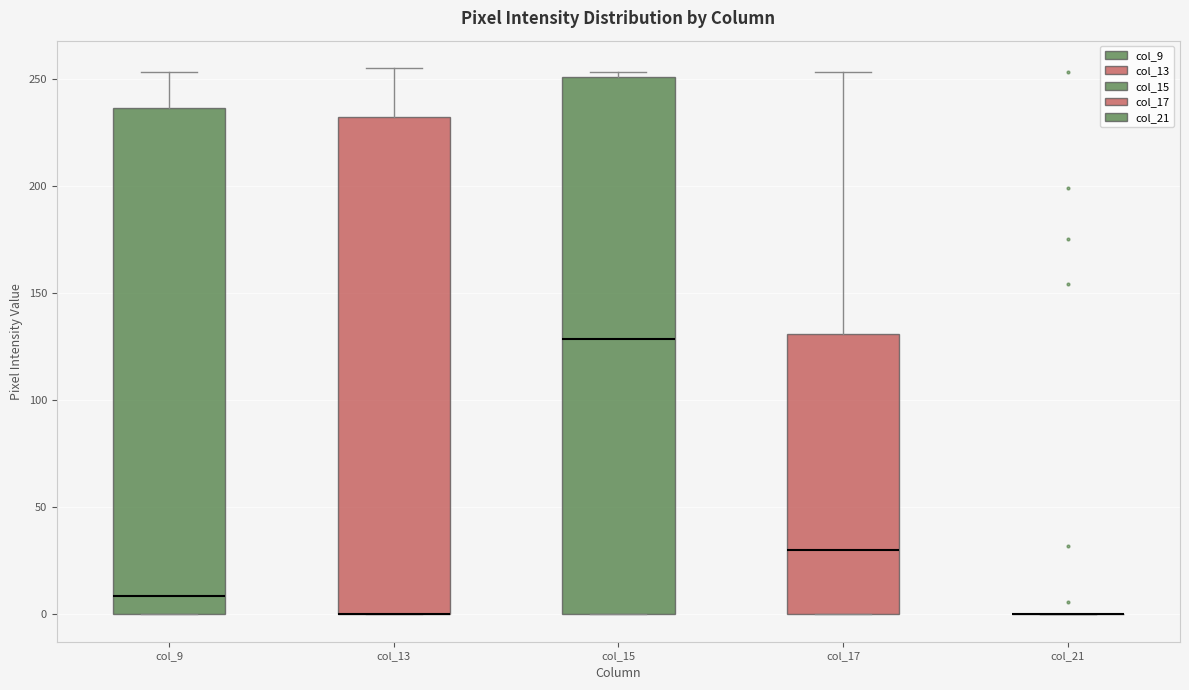

Where is the upper edge of the box for col_17 on the y-axis? The values are not printed on the chart, so give them approximately, as read against the axis.

130